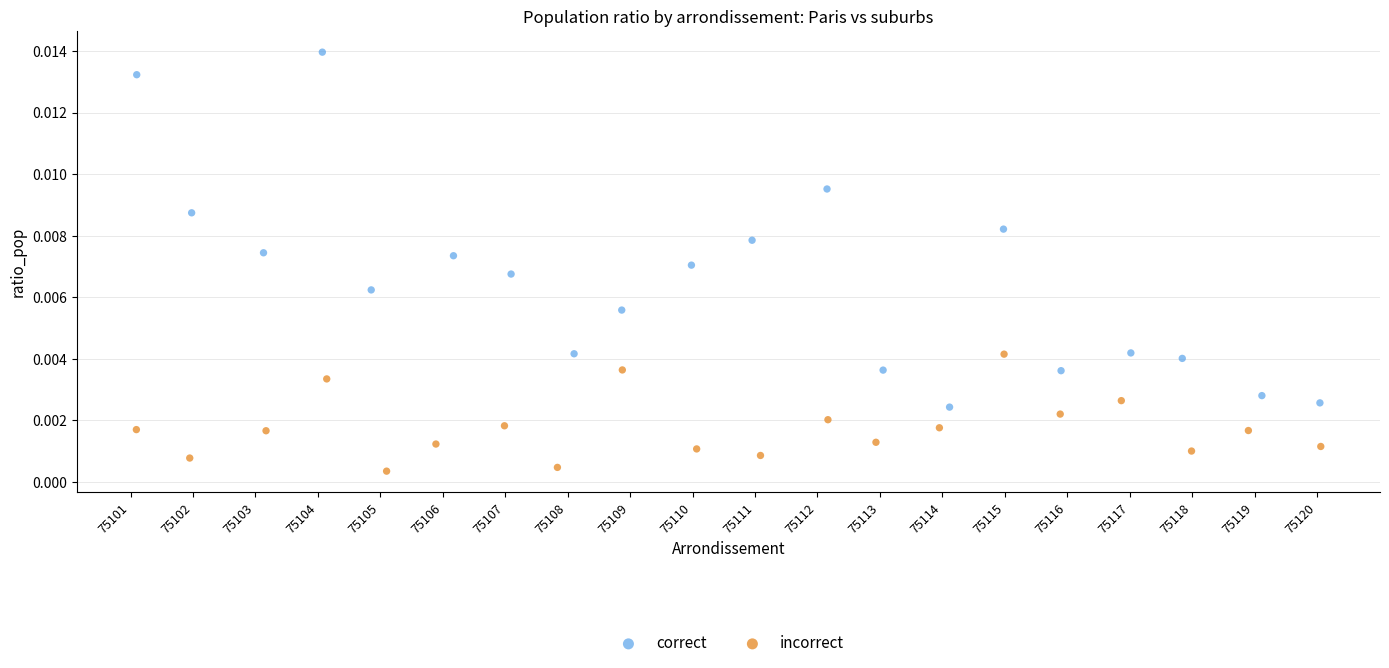

Which series has the largest Y range (max minus min)?

correct